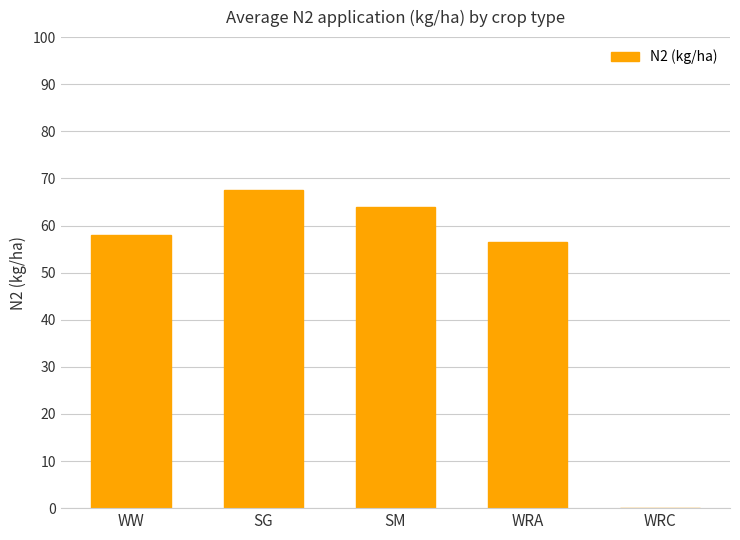

How many positive values are there?

4